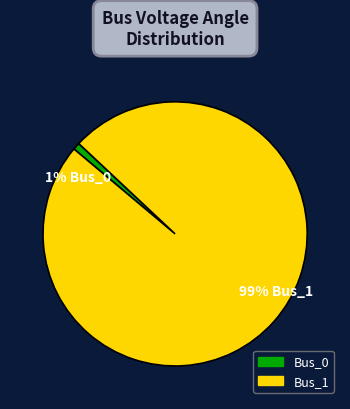

Combined, what portion of the pie is Bus_1 and Bus_0?

100.0%